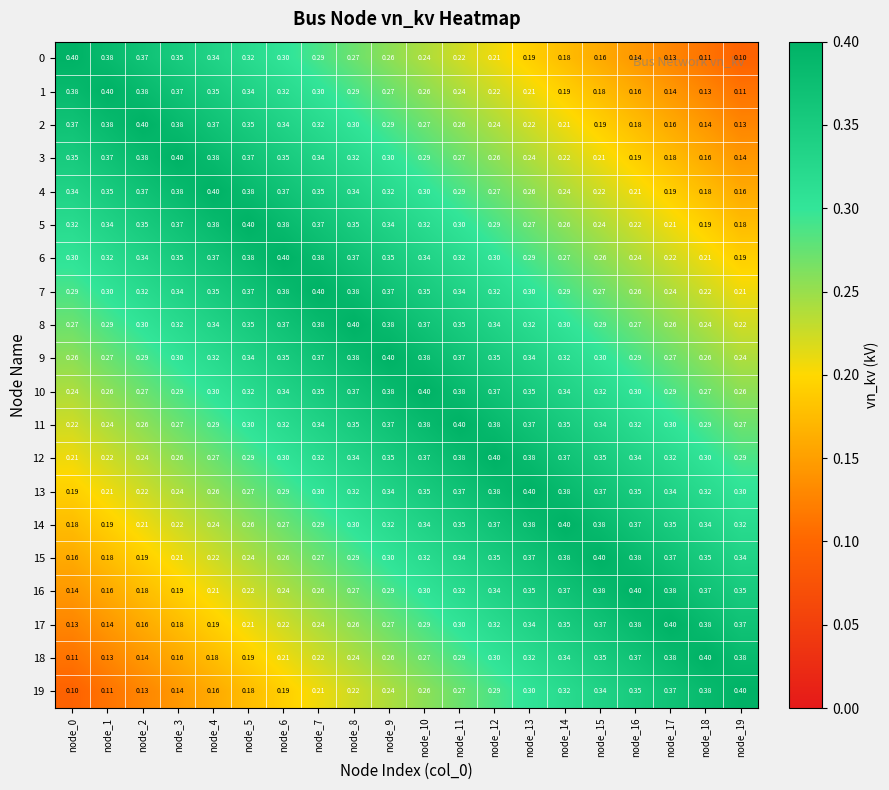

Is the value of 2 at node_9 greater than the value of 1 at node_1?

No